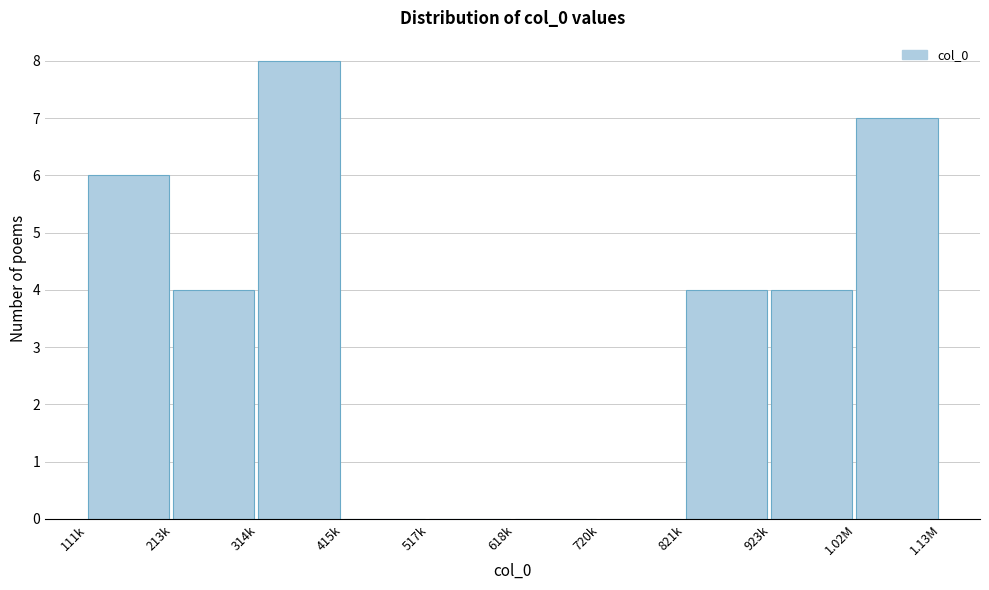

Reading left to right, extract all data points from this chart.

111k=6	213k=4	314k=8	415k=0	517k=0	618k=0	720k=0	821k=4	923k=4	1.02M=7